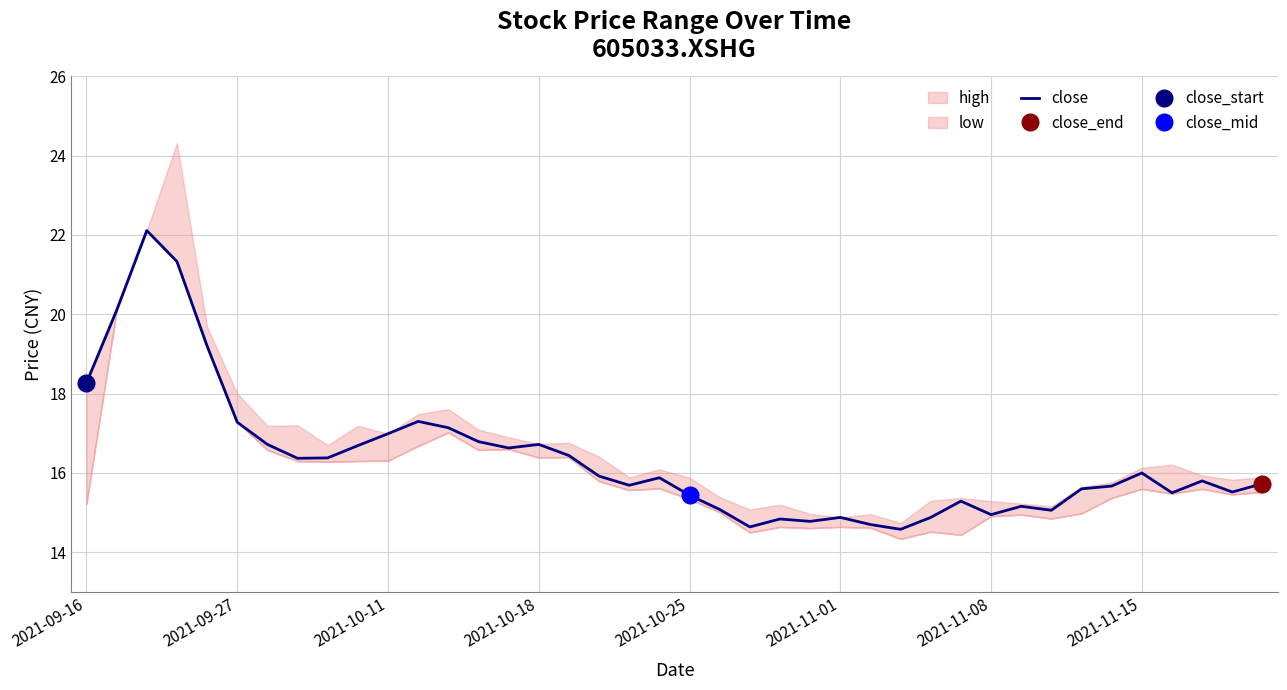

Read the value at 11.

17.3